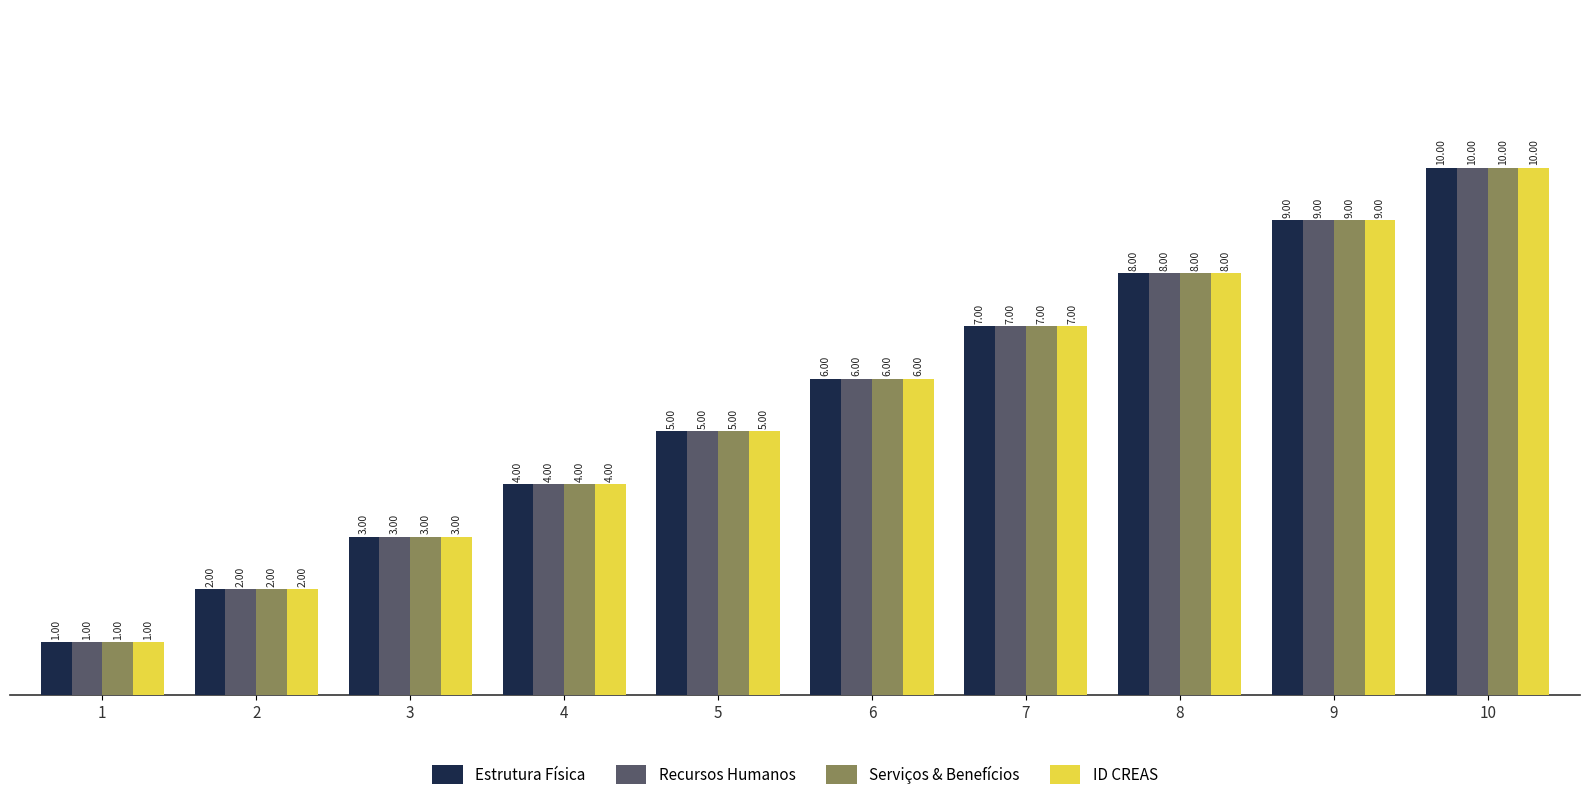

How many groups of bars are there?

10